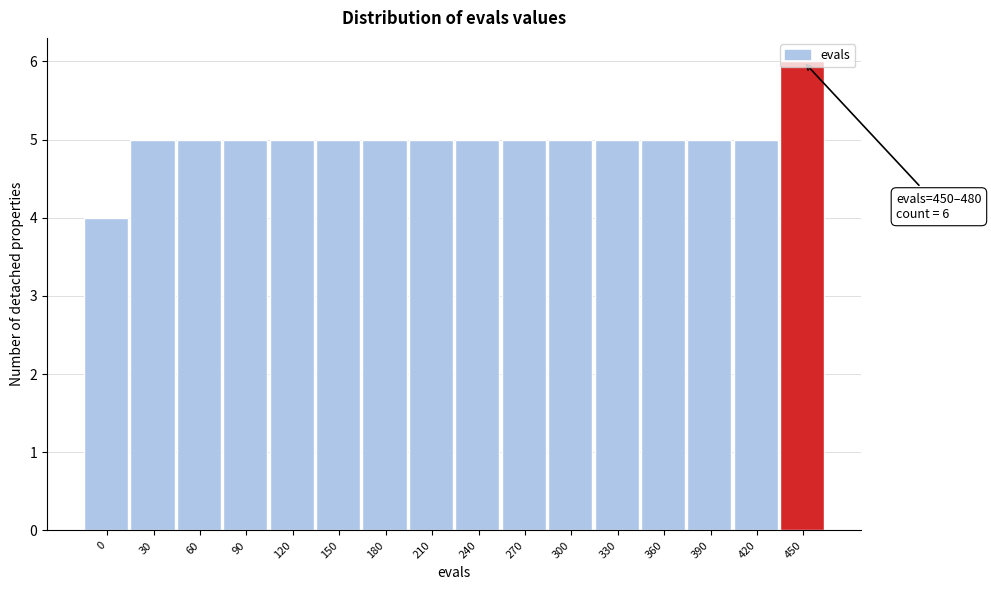

The value at 90 is 7. True or false?

False